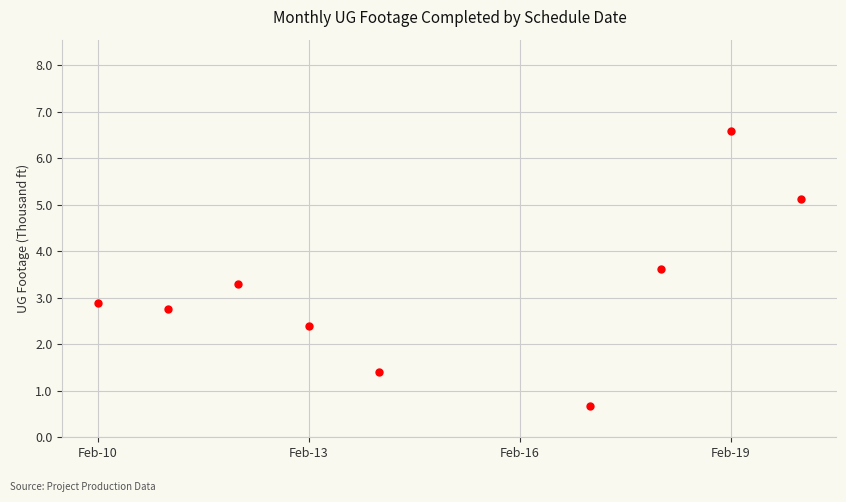

What is the minimum value shown in the chart?

0.7